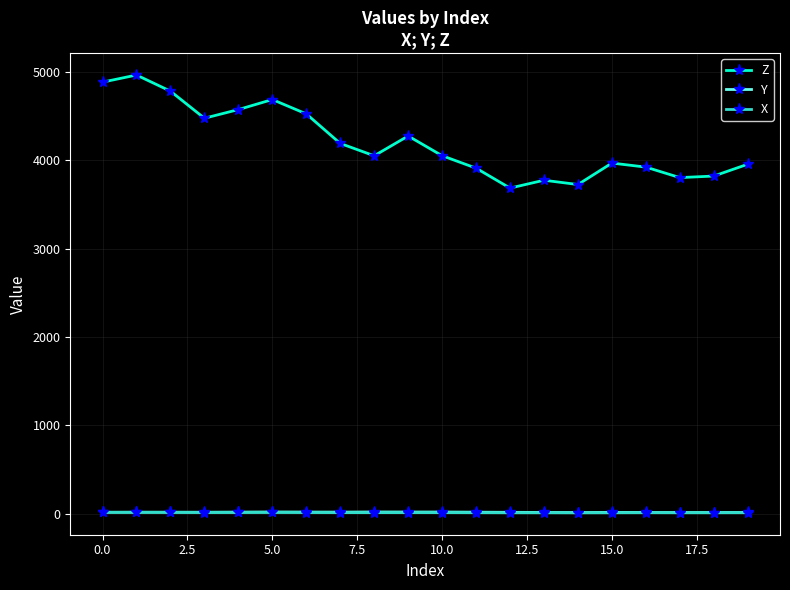

How many values in the X series are below 9?

7